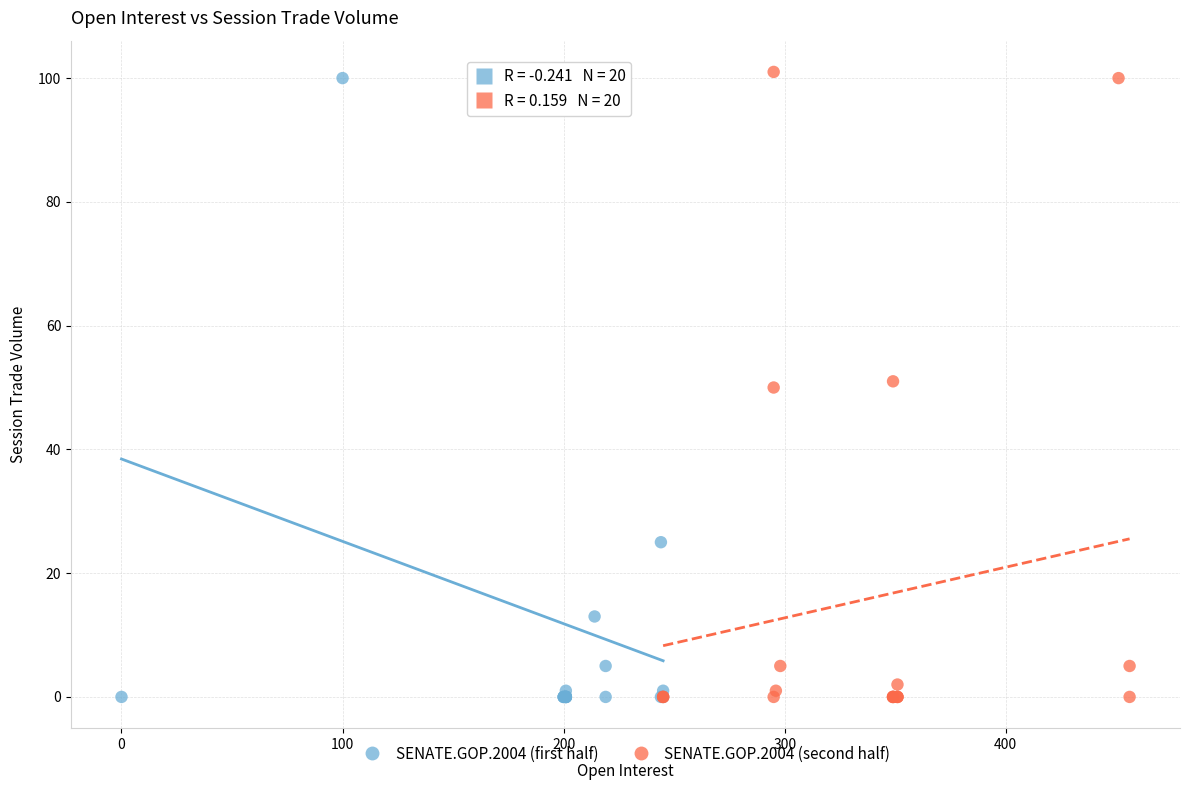

Which series contains the highest Y value?

SENATE.GOP.2004 (second half)